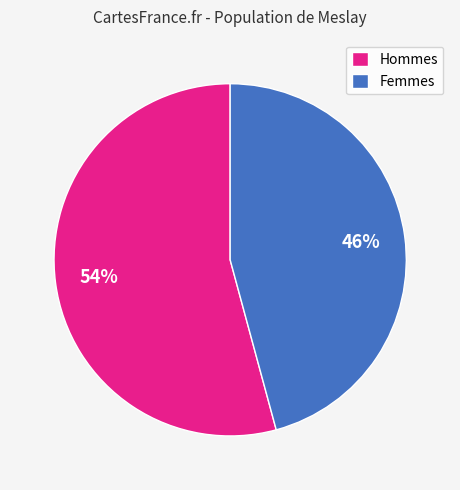

To the nearest percent, what is the difference between the largest and smallest slice percentages?

8%